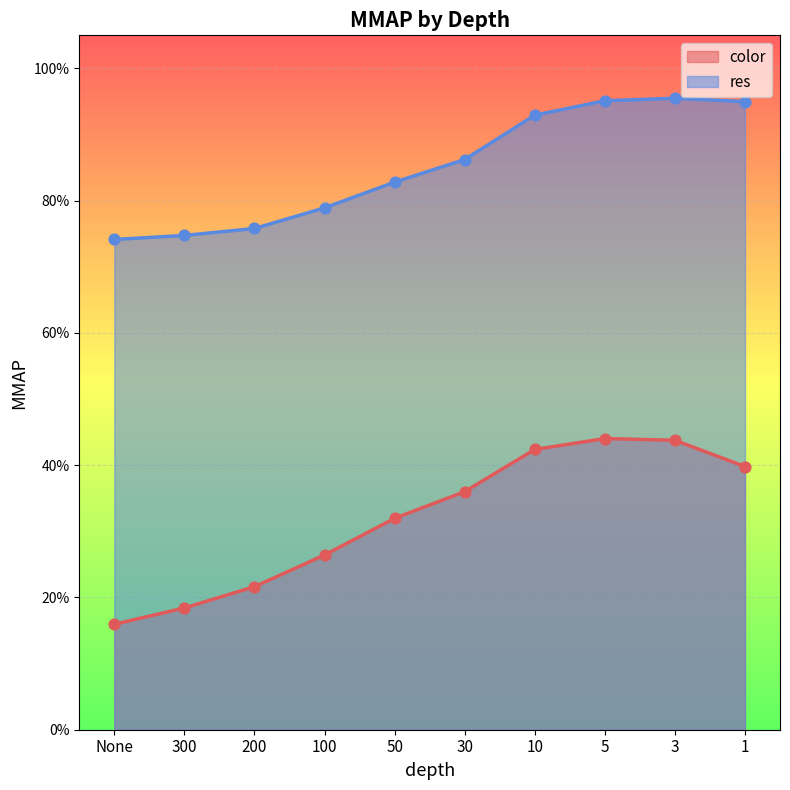

What is the total value across all series at 100?

1.1